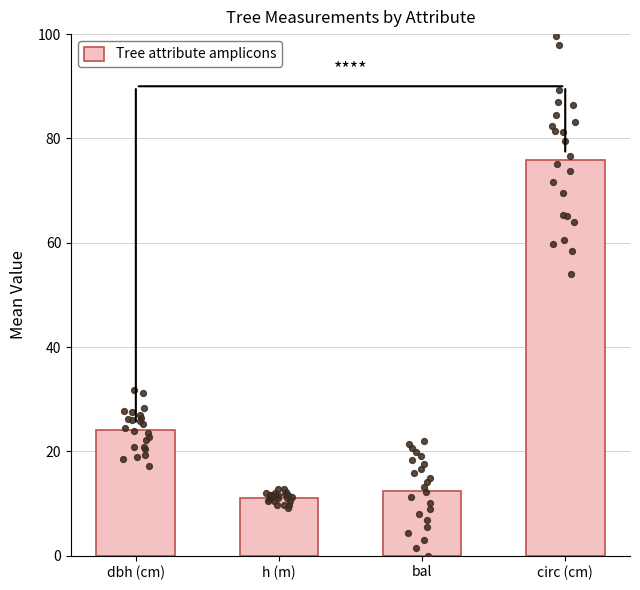

Between bal and circ (cm), which is larger?

circ (cm)